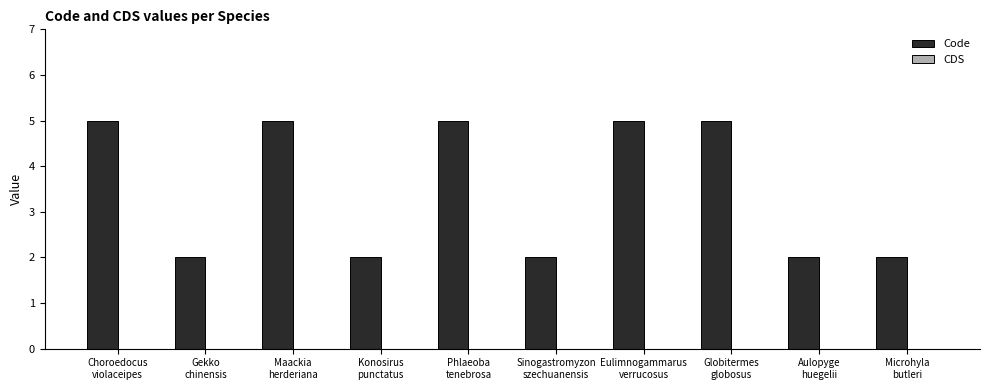

What is the maximum value shown in the chart?

5